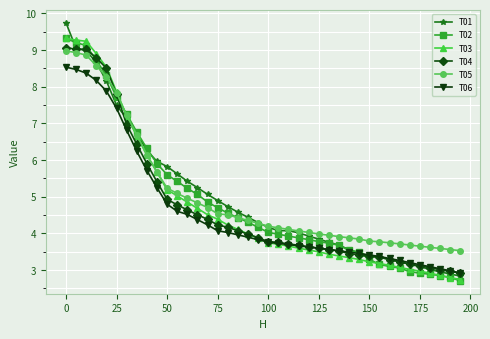

What is the difference between the maximum and second lowest values in the T02 series?

6.5